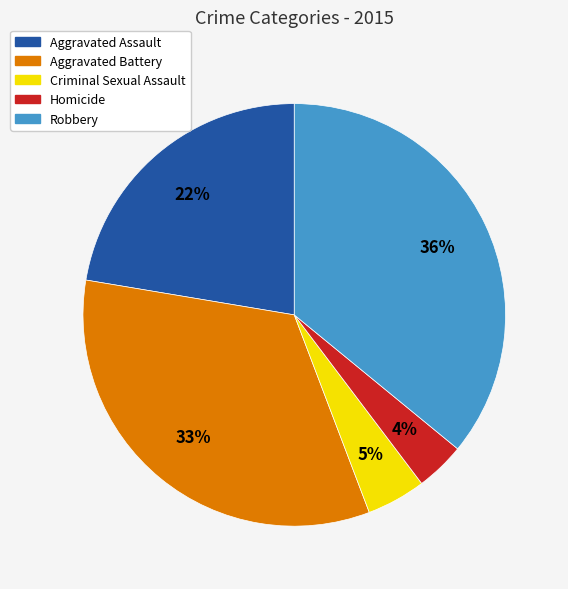

The Aggravated Battery slice represents 25% of the pie. True or false?

False